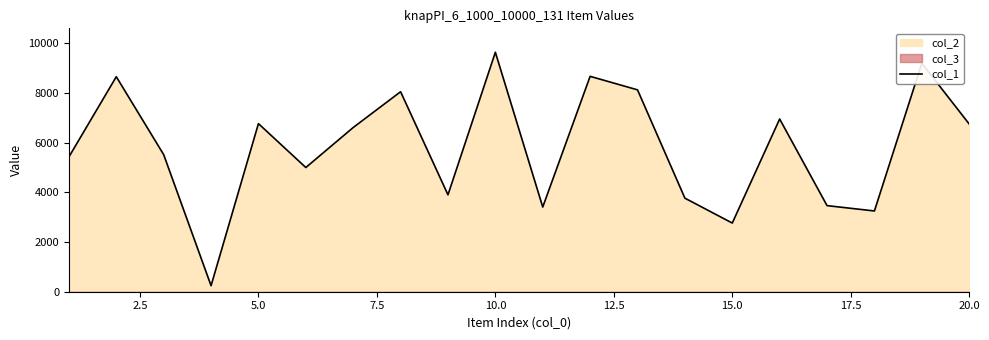

The value of col_1 at 15.0 is 1316. True or false?

False